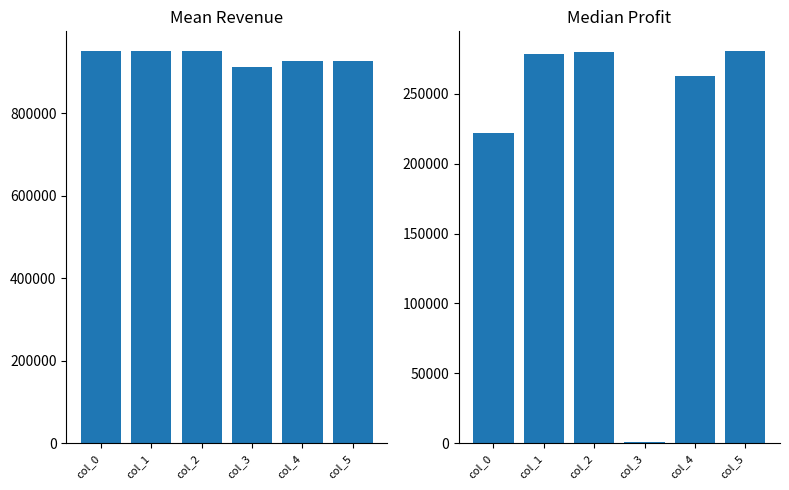

What is the sum of the Total Profits values at col_3 and col_0?

222471.4